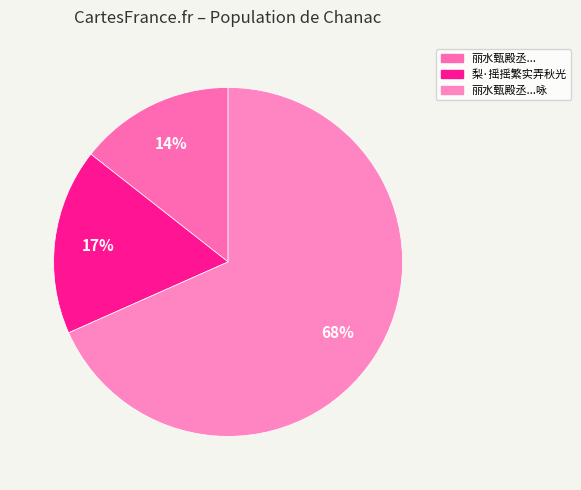

What is the majority slice?

丽水甄殿丞手植朱李繁实盈枝折以贶予感而成咏